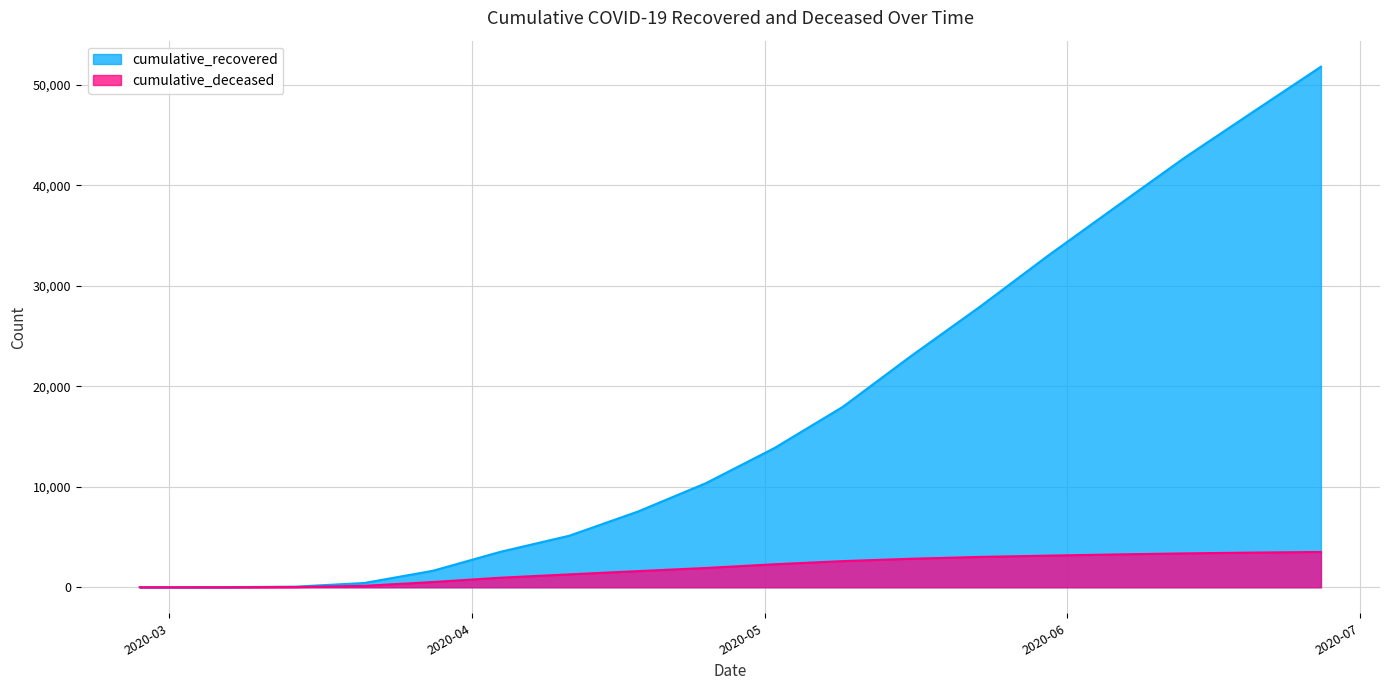

At which category is the sum across all series the highest?

2020-06-27